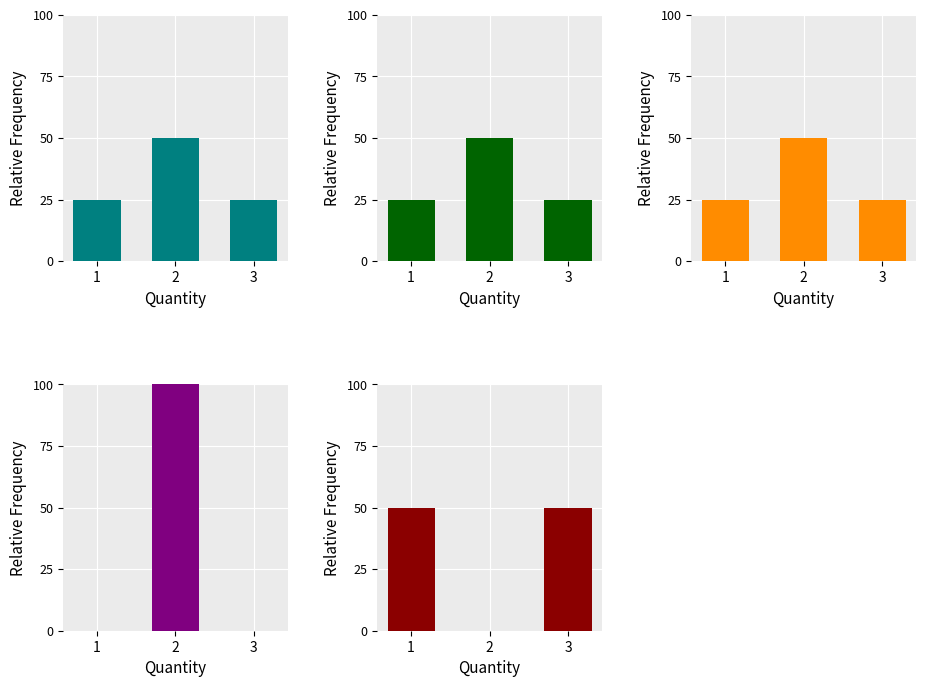

List the labels in order of Quantity value, largest first.

2, 1, 3